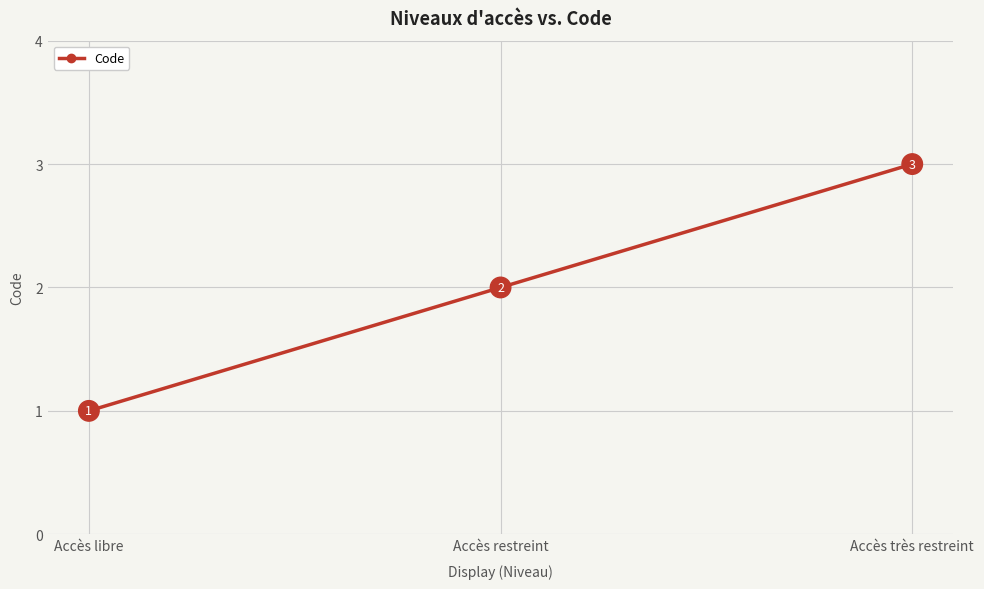

How many lines are shown in the chart?

1